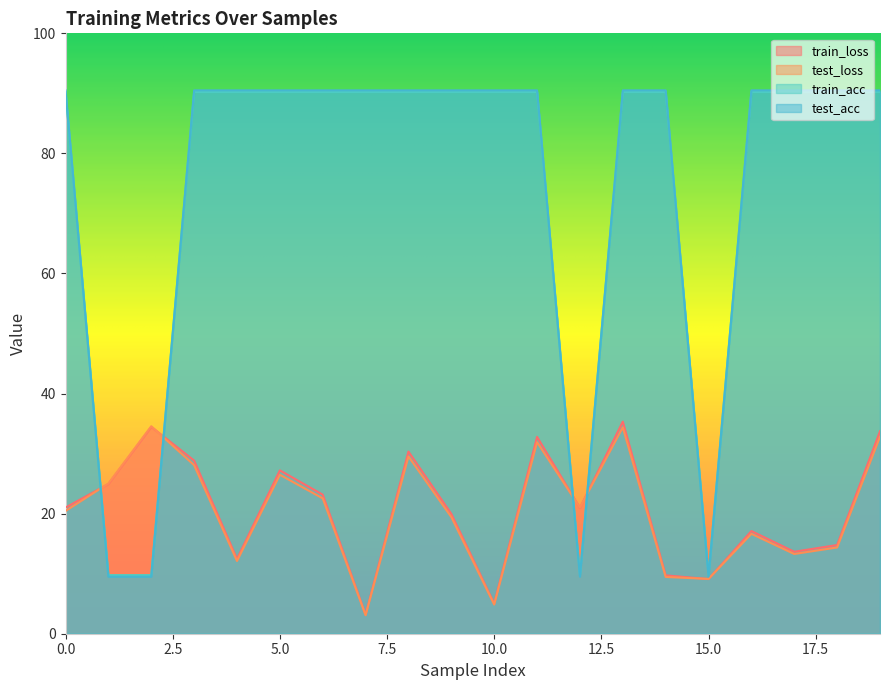

In test_loss, how many points are lower than both neighbors (excluding endpoints)?

6